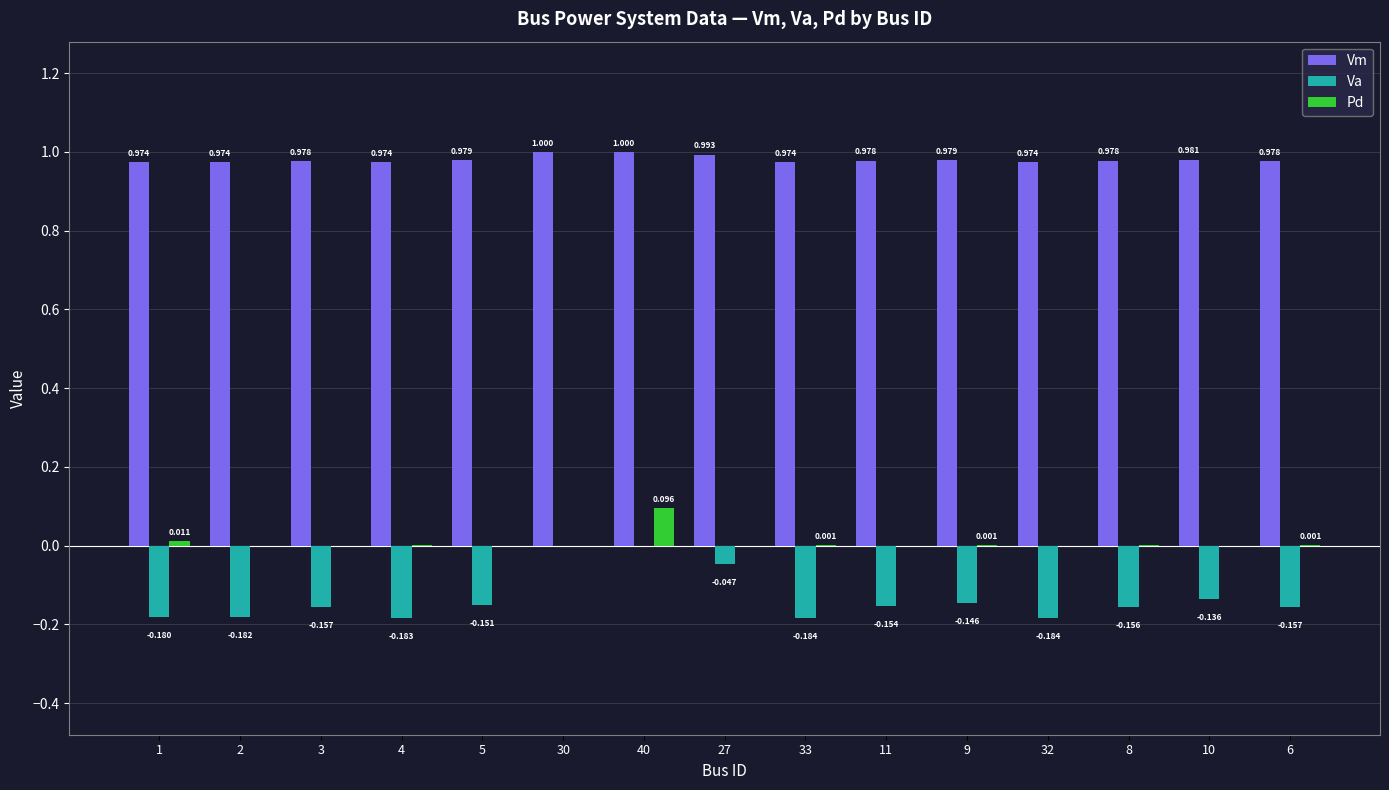

Which series has the largest total across all categories?

Vm